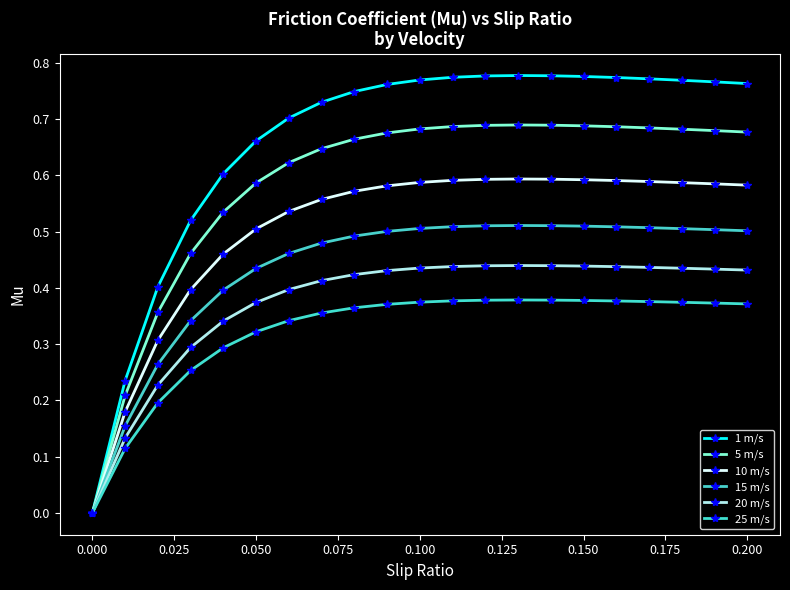

Is this an area chart (filled region under the line)?

No